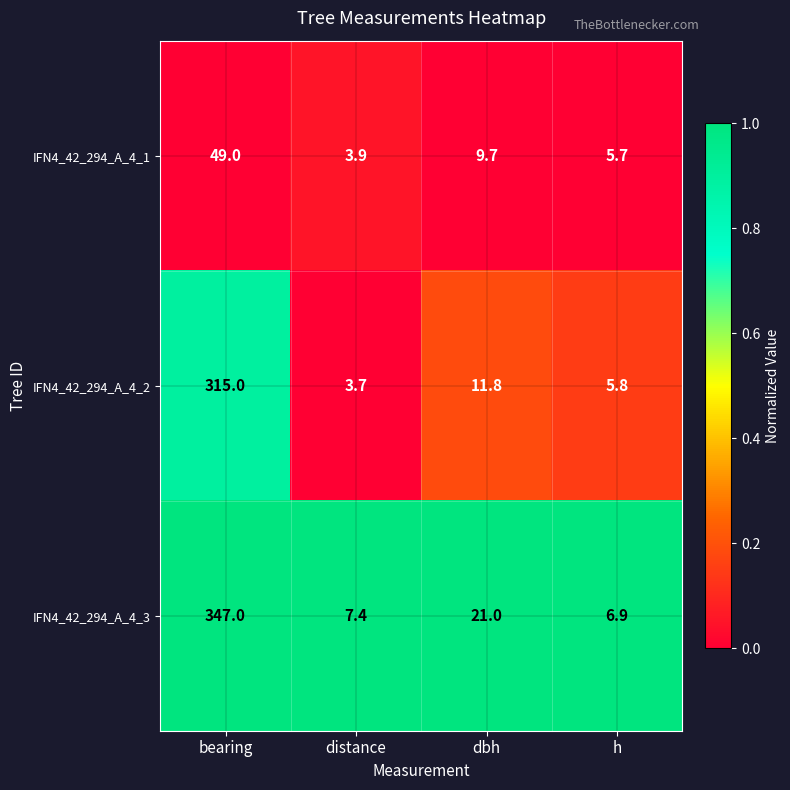

Which series has the largest total across all categories?

IFN4_42_294_A_4_3